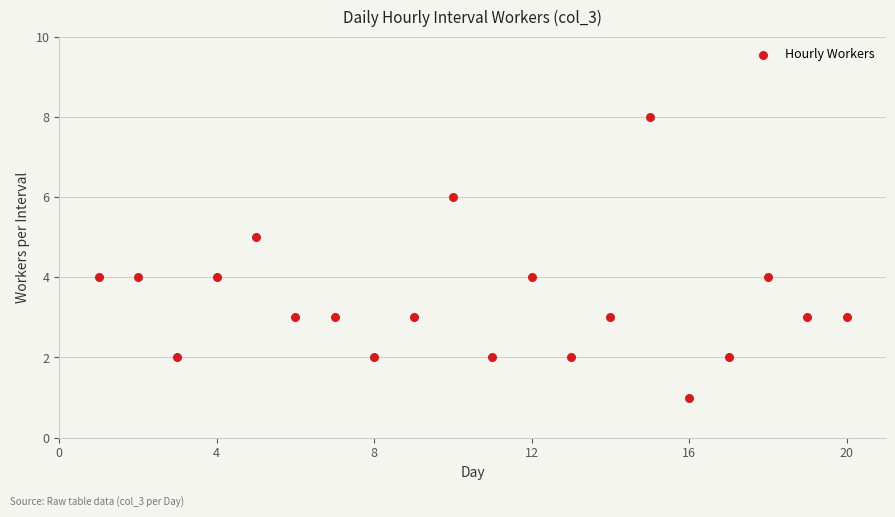

What is the range of X values (max minus min)?

19